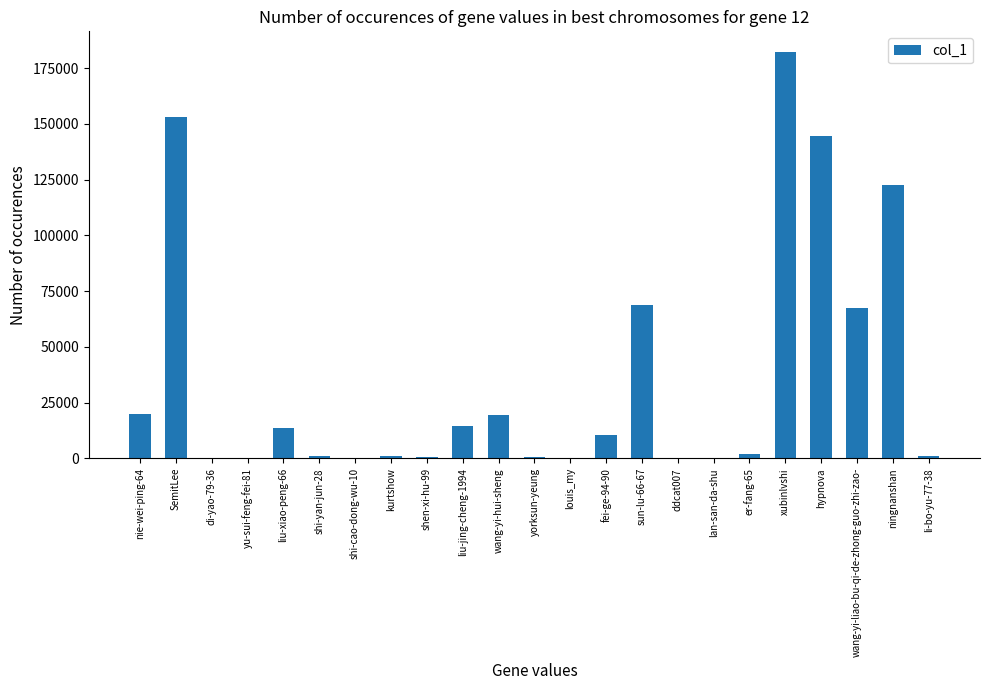

What is the sum of all values?

823754